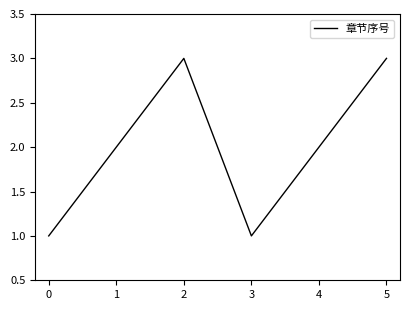

The value at 1 is 5. True or false?

False